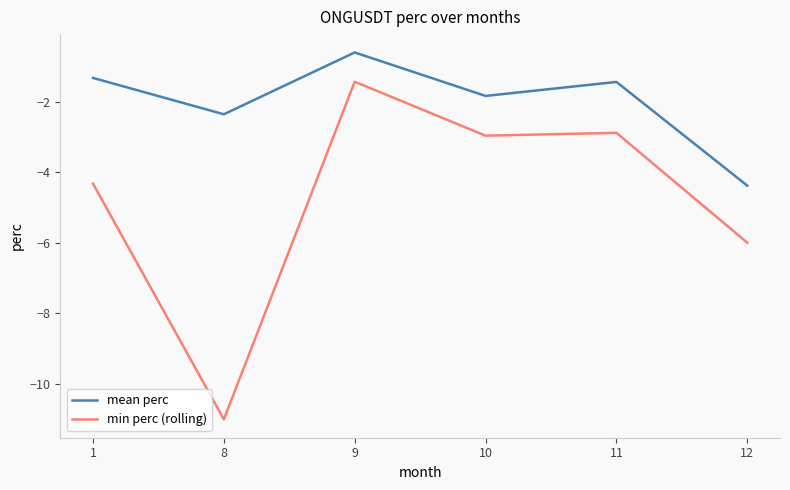

The mean perc series shows -3.7 at 8. True or false?

False